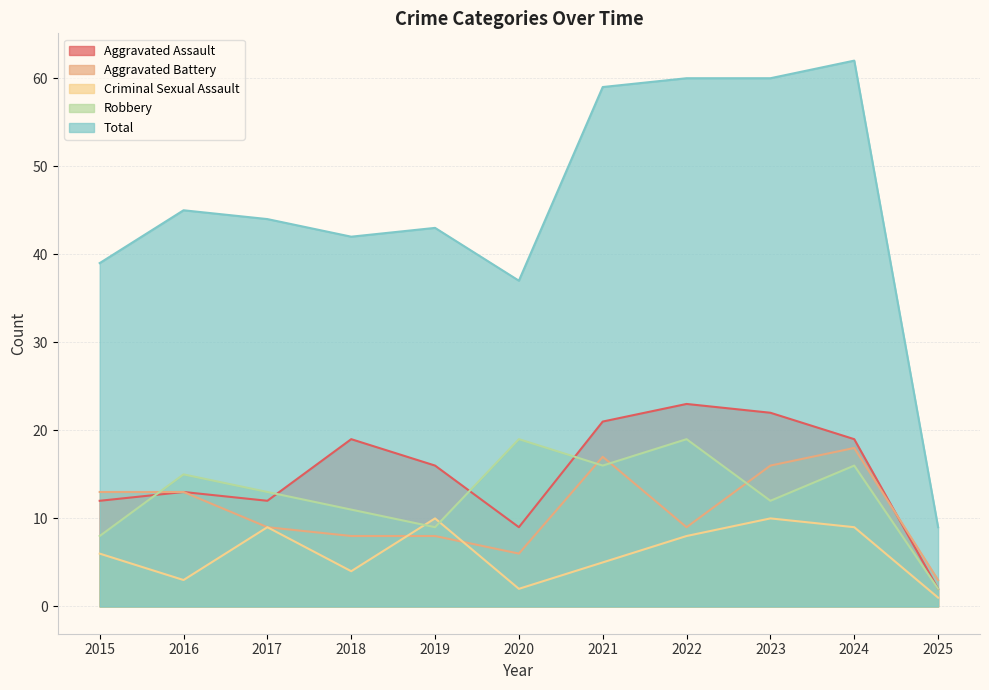

At how many categories does at least one series exceed 18?

10